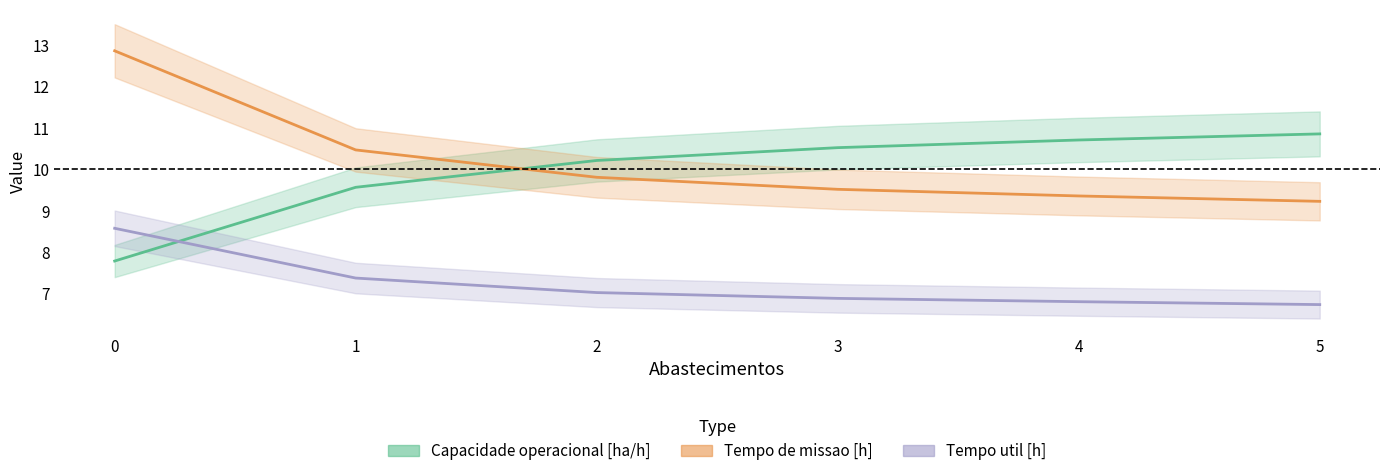

Which series has the widest spread of values?

Tempo de missao [h]